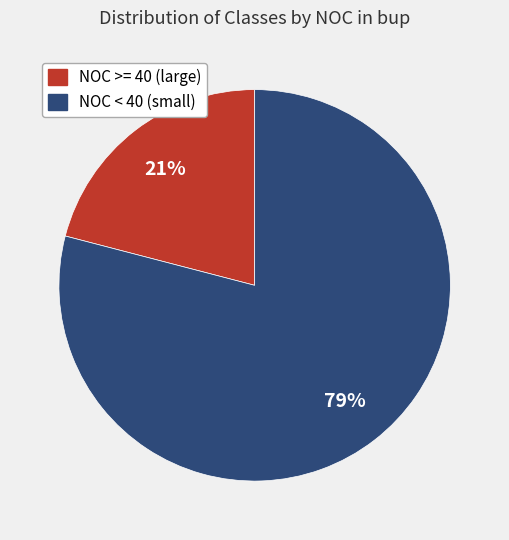

Is there a majority slice in this chart?

Yes